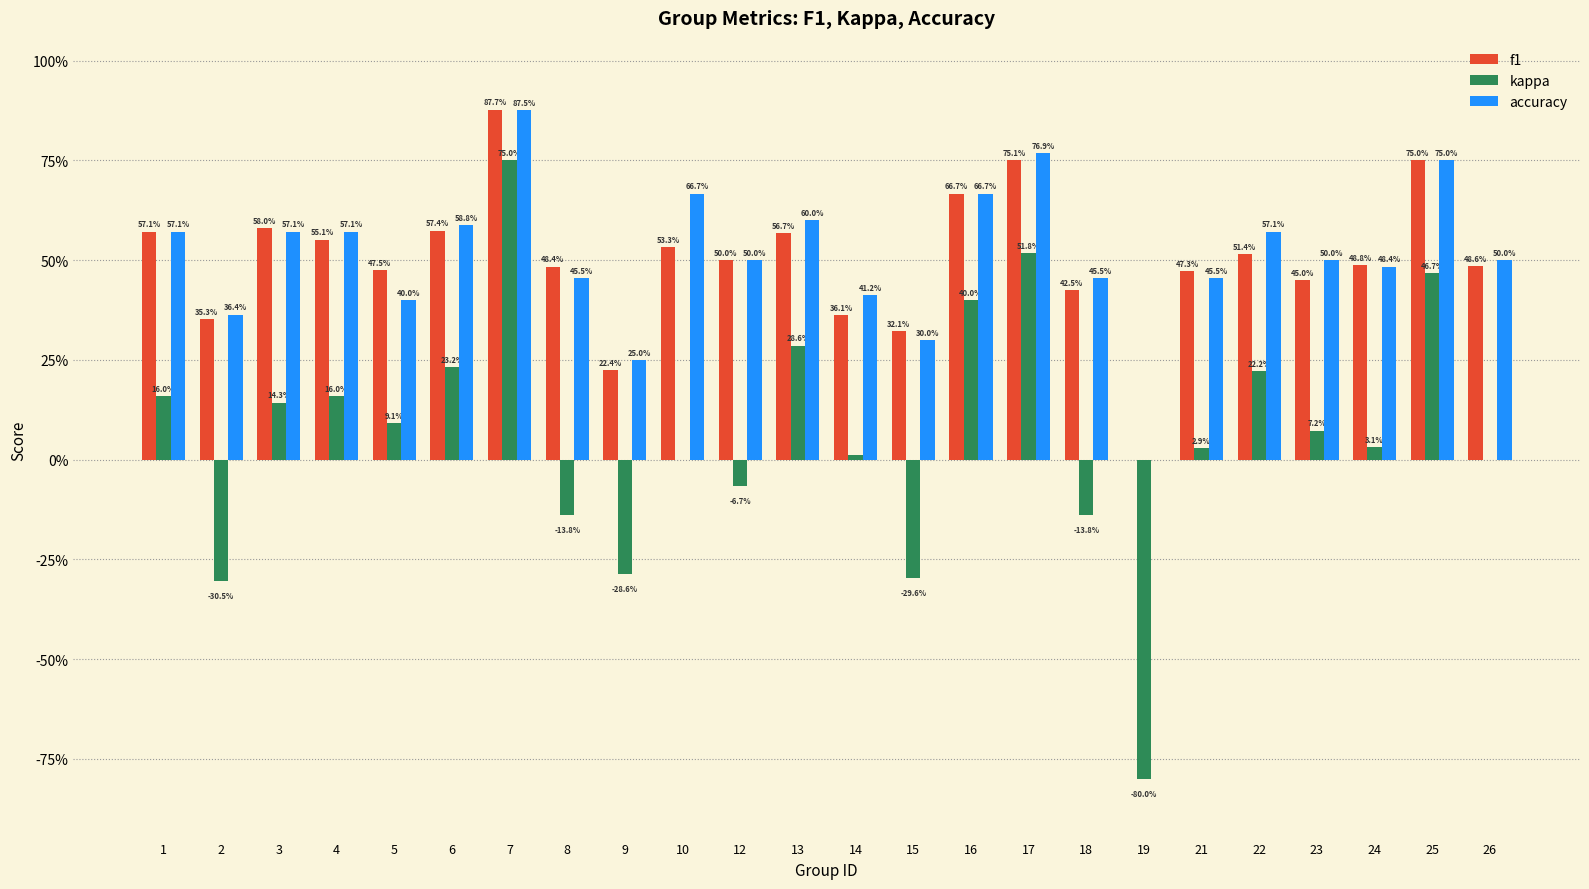

Reading left to right, transcribe all the data shown in this chart.

f1: 1=0.6	2=0.4	3=0.6	4=0.6	5=0.5	6=0.6	7=0.9	8=0.5	9=0.2	10=0.5	12=0.5	13=0.6	14=0.4	15=0.3	16=0.7	17=0.8	18=0.4	19=0.0	21=0.5	22=0.5	23=0.5	24=0.5	25=0.8	26=0.5
kappa: 1=0.2	2=-0.3	3=0.1	4=0.2	5=0.1	6=0.2	7=0.8	8=-0.1	9=-0.3	10=0.0	12=-0.1	13=0.3	14=0.0	15=-0.3	16=0.4	17=0.5	18=-0.1	19=-0.8	21=0.0	22=0.2	23=0.1	24=0.0	25=0.5	26=0.0
accuracy: 1=0.6	2=0.4	3=0.6	4=0.6	5=0.4	6=0.6	7=0.9	8=0.5	9=0.2	10=0.7	12=0.5	13=0.6	14=0.4	15=0.3	16=0.7	17=0.8	18=0.5	19=0.0	21=0.5	22=0.6	23=0.5	24=0.5	25=0.8	26=0.5